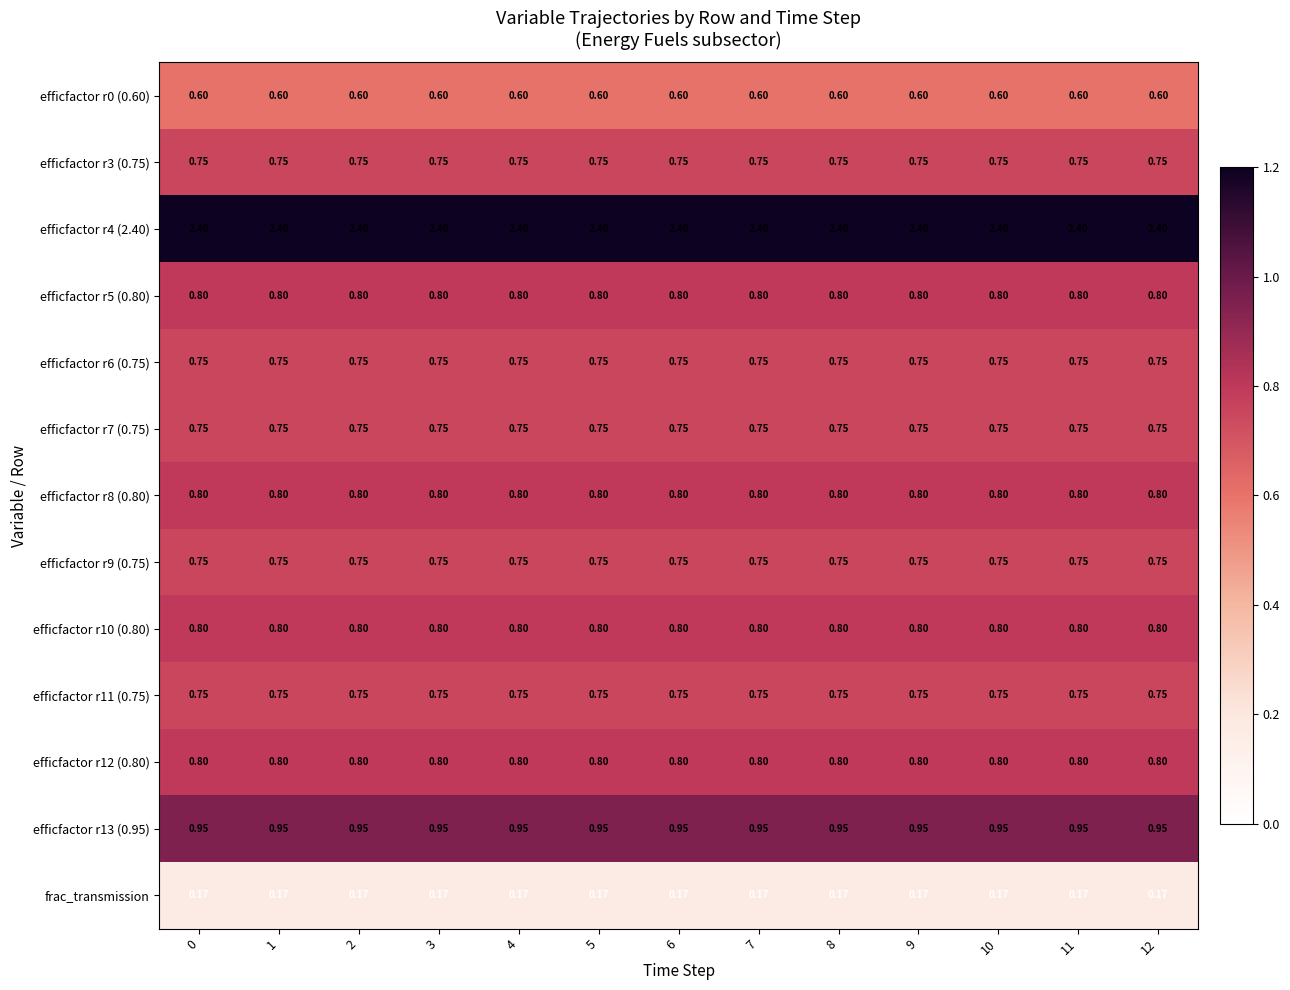

Is the value of efficfactor r0 (0.60) at 11 greater than the value of frac_transmission at 12?

Yes